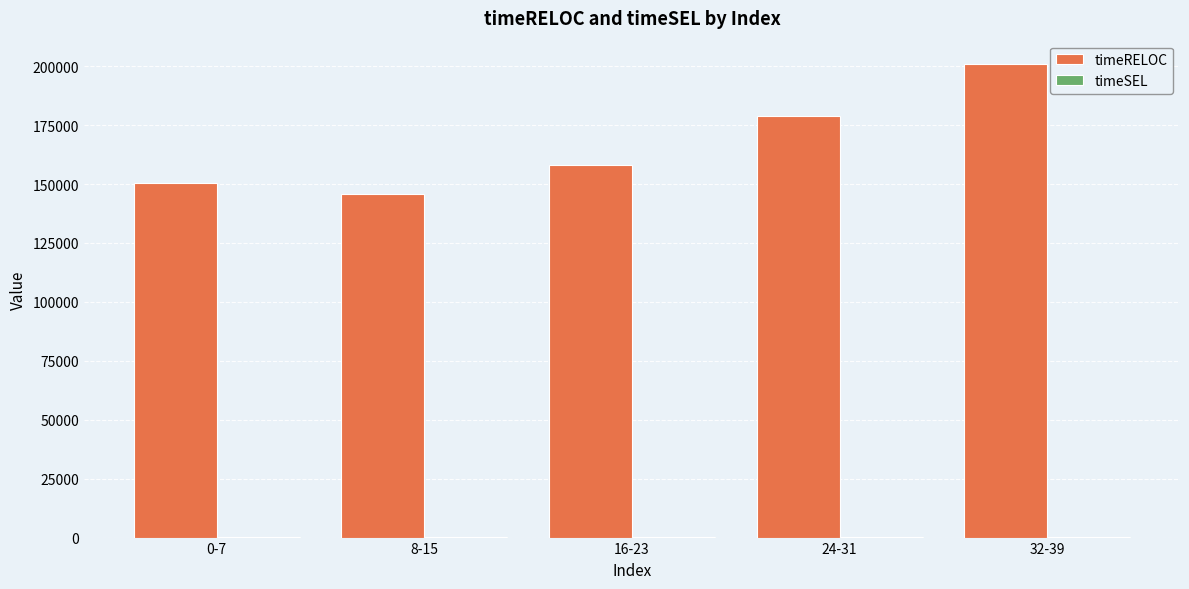

The value of timeRELOC at 0-7 is 150618. True or false?

True